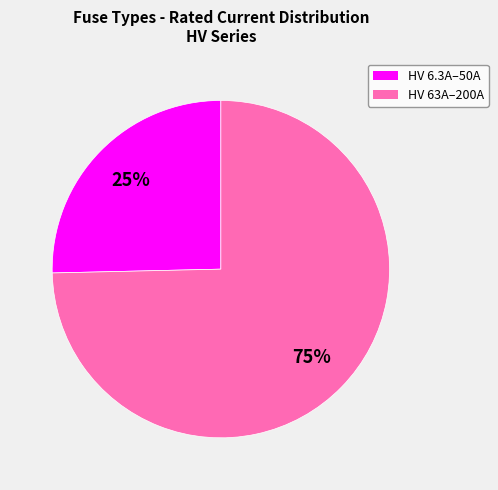

To the nearest percent, what is the average slice percentage?

50%